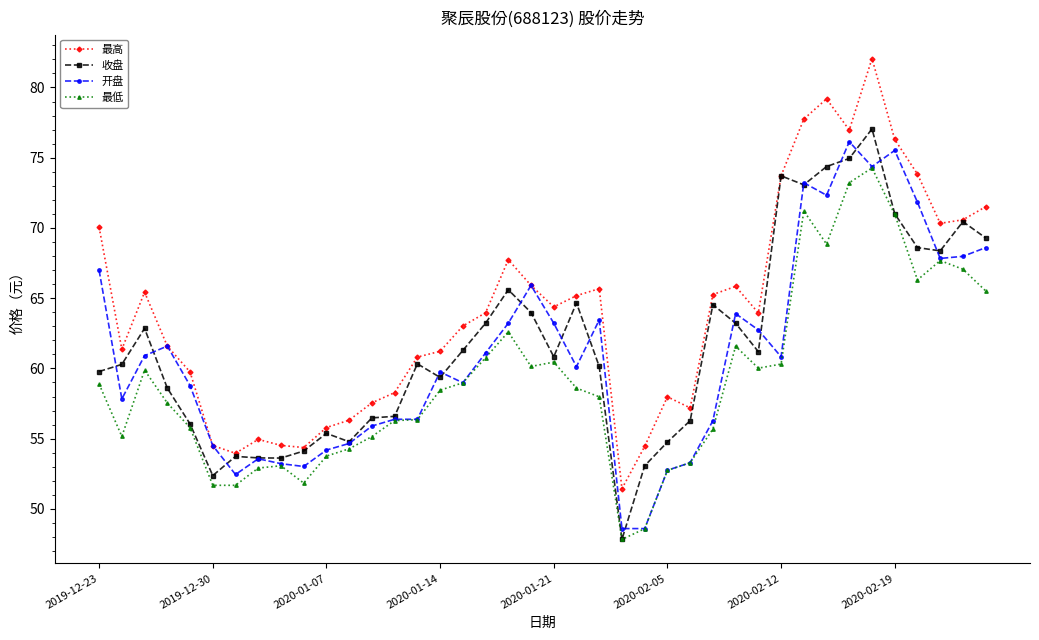

What is the value of the 开盘 point at the 30th from the left?

62.7